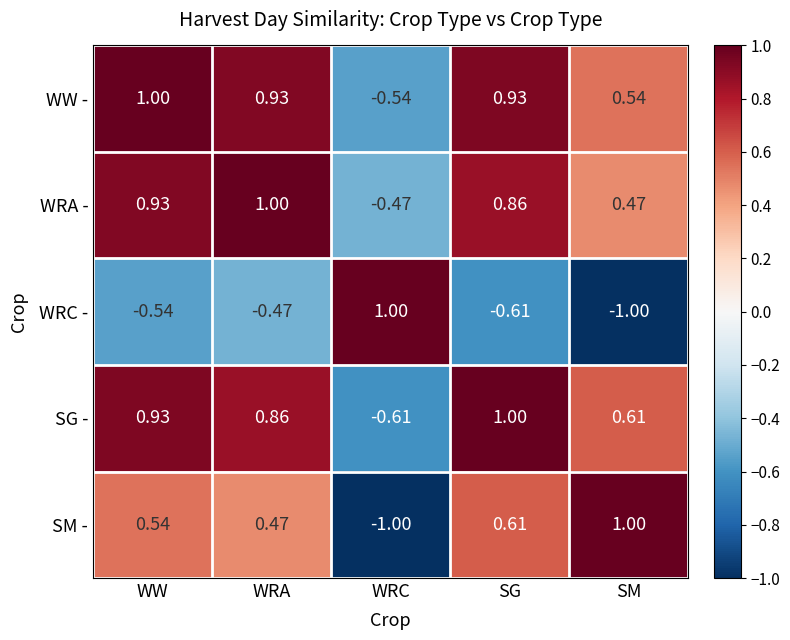

List the labels in order of SG - value, smallest first.

WRC, SM, WRA, WW, SG